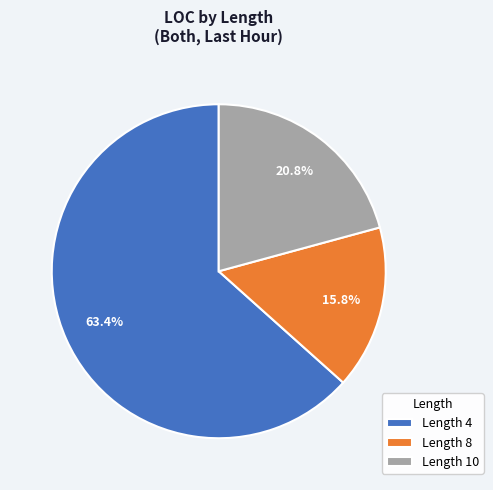

Is the sum of Length 10 and Length 8 greater than half?

No